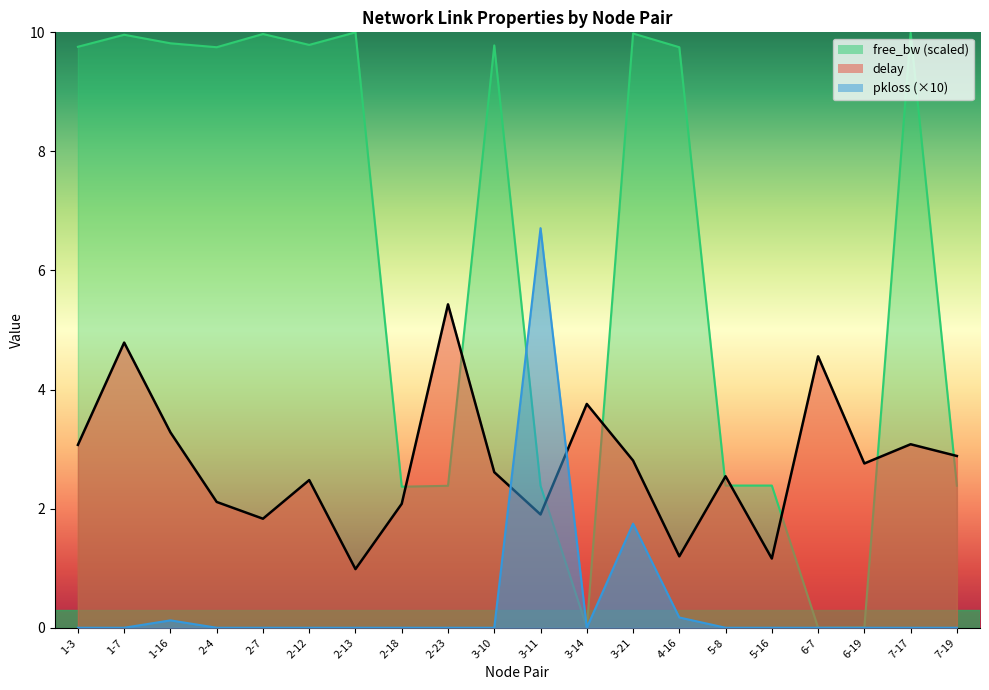

Which series has the largest range (max minus min)?

free_bw (scaled)